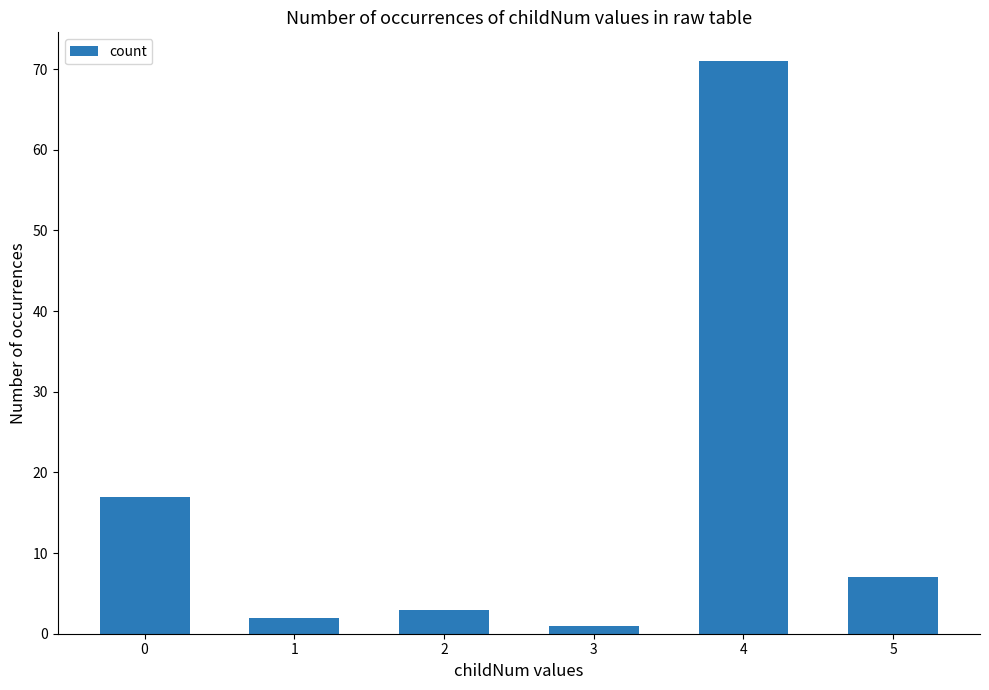

Count the number of categories in the chart.

6